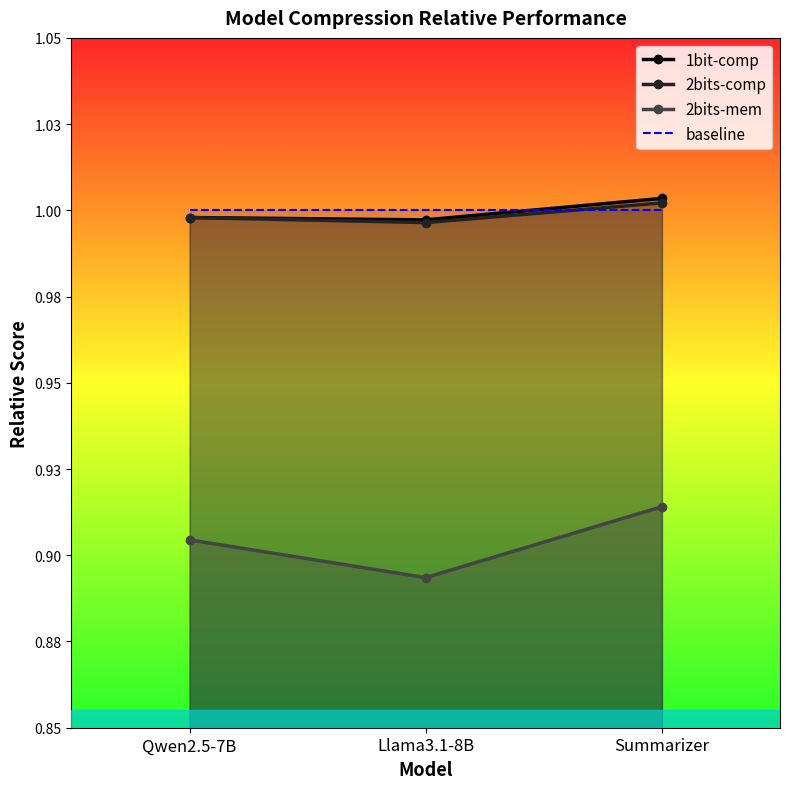

What is the value of the baseline point at the 1st from the left?

1.0